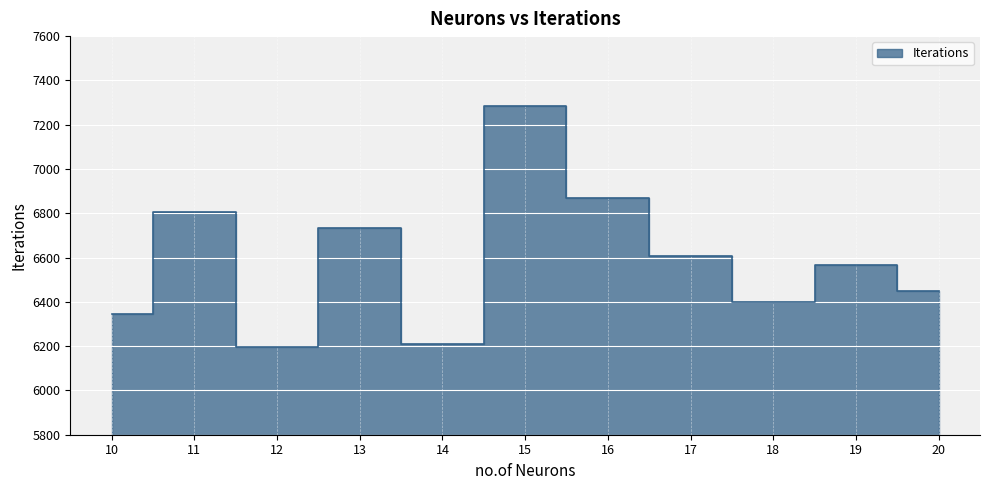

How many lines are shown in the chart?

1